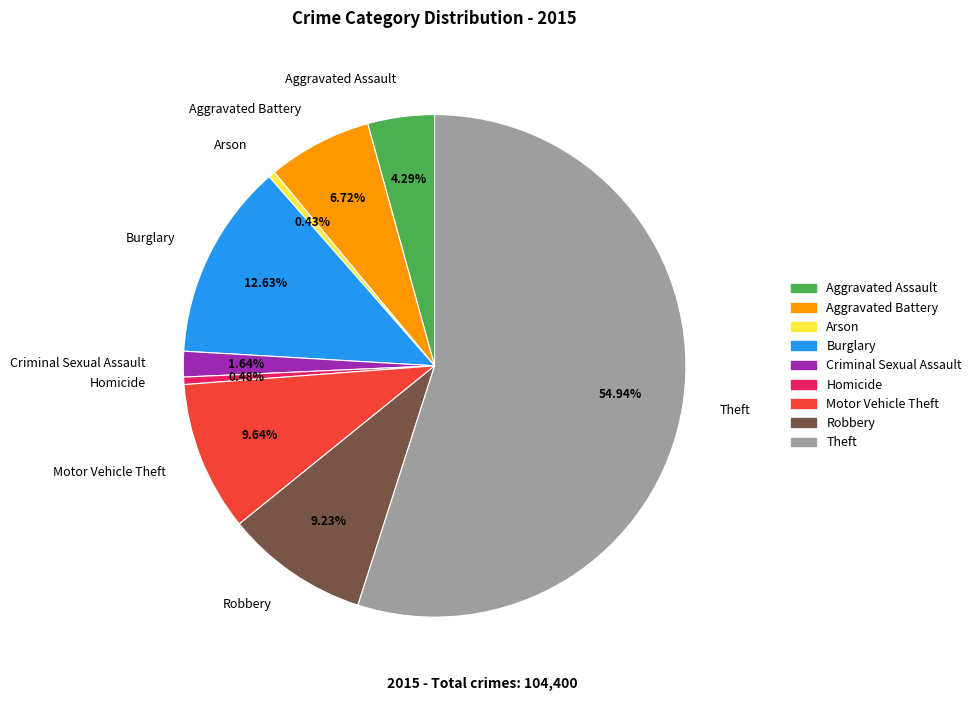

Between Criminal Sexual Assault and Robbery, which is larger?

Robbery